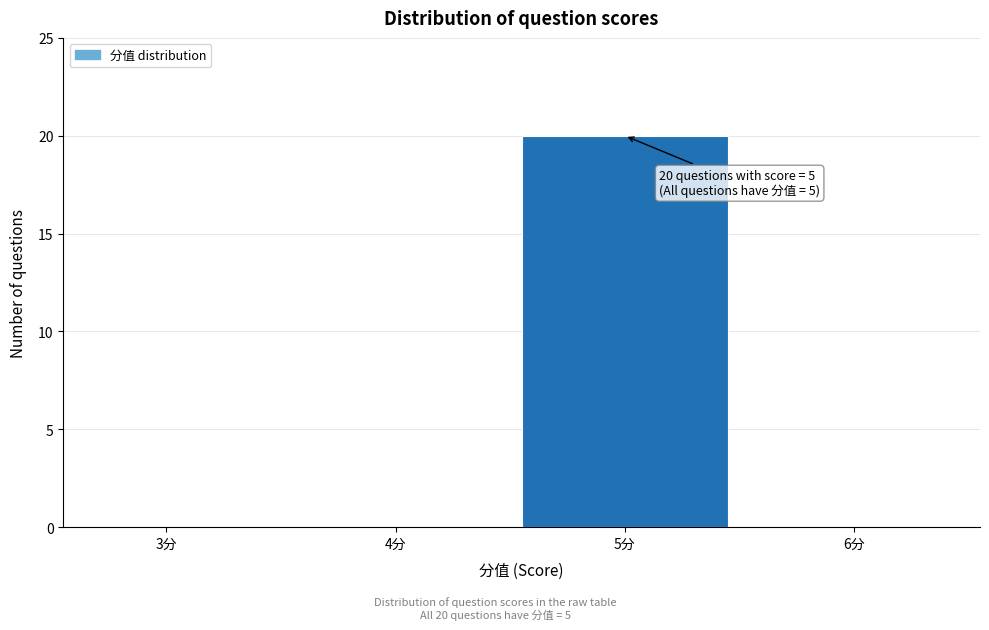

Reading left to right, what are all the values shown in this chart?

3分=0	4分=0	5分=20	6分=0